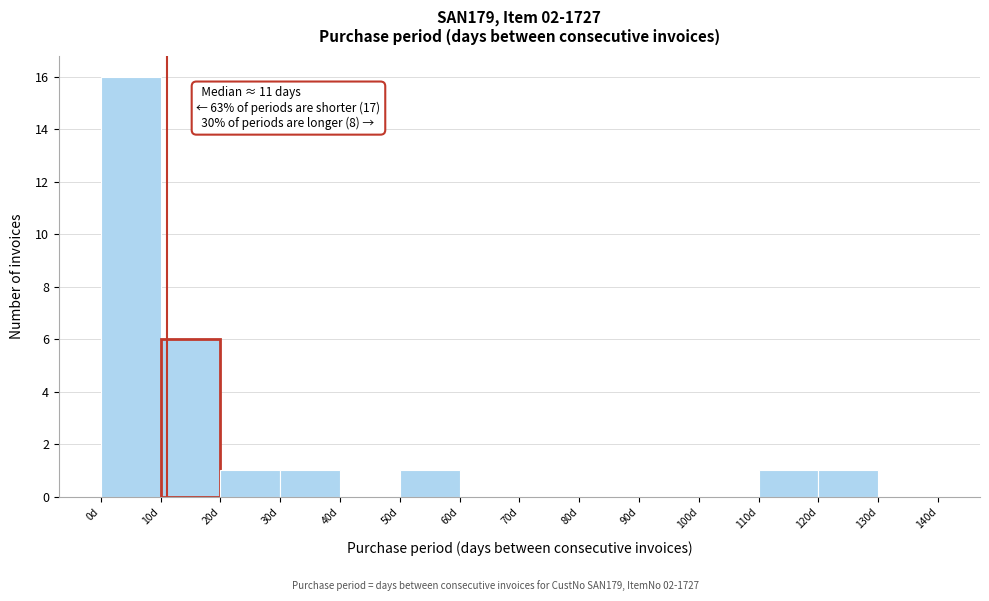

Over which range of the x-axis is the bar tallest?

0 to 10